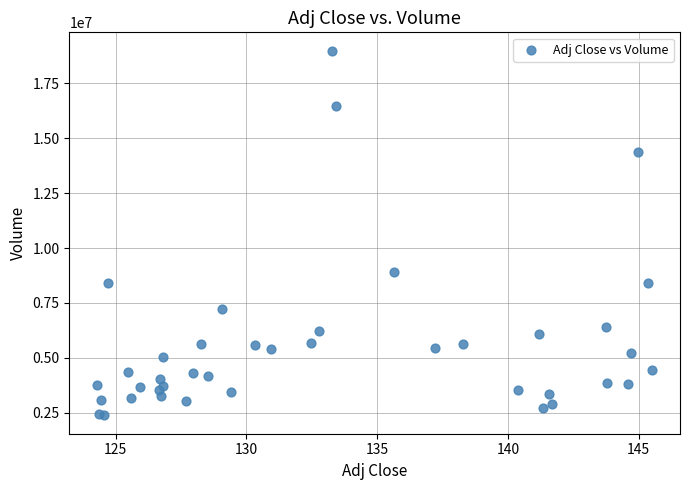

What Y value in the scatter plot is closest to 10684150?

8886700